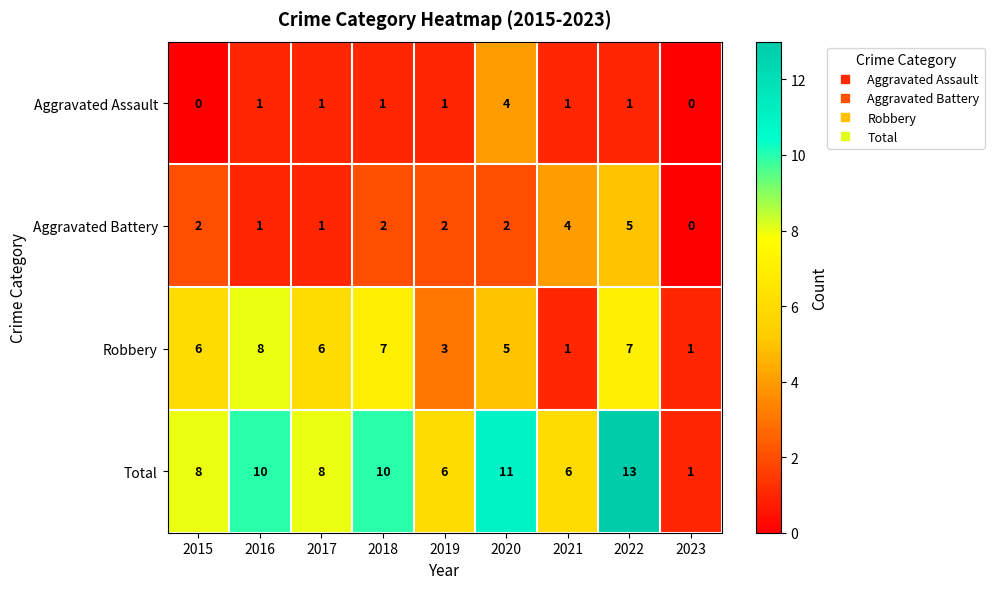

What is the total value across all series at 2019?

12